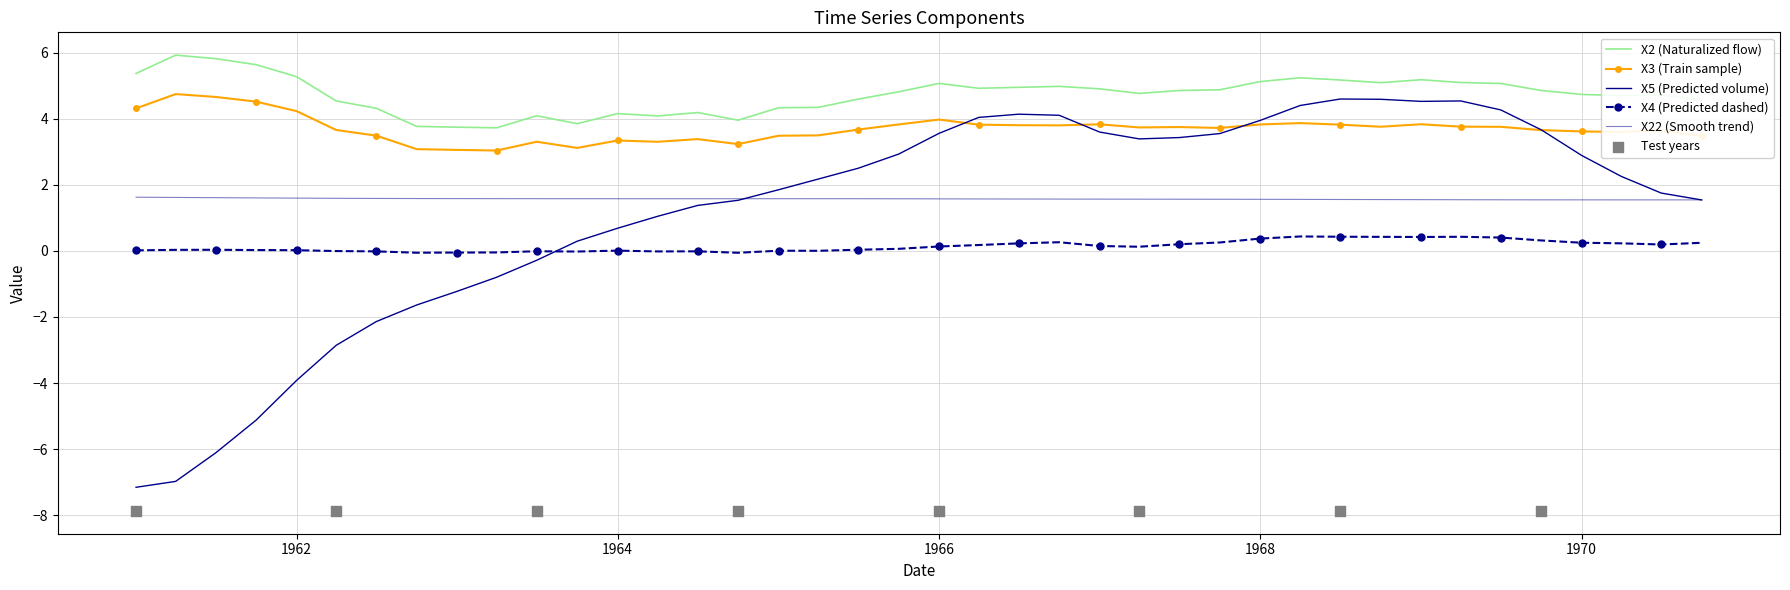

Which series reaches the minimum Y coordinate?

X5